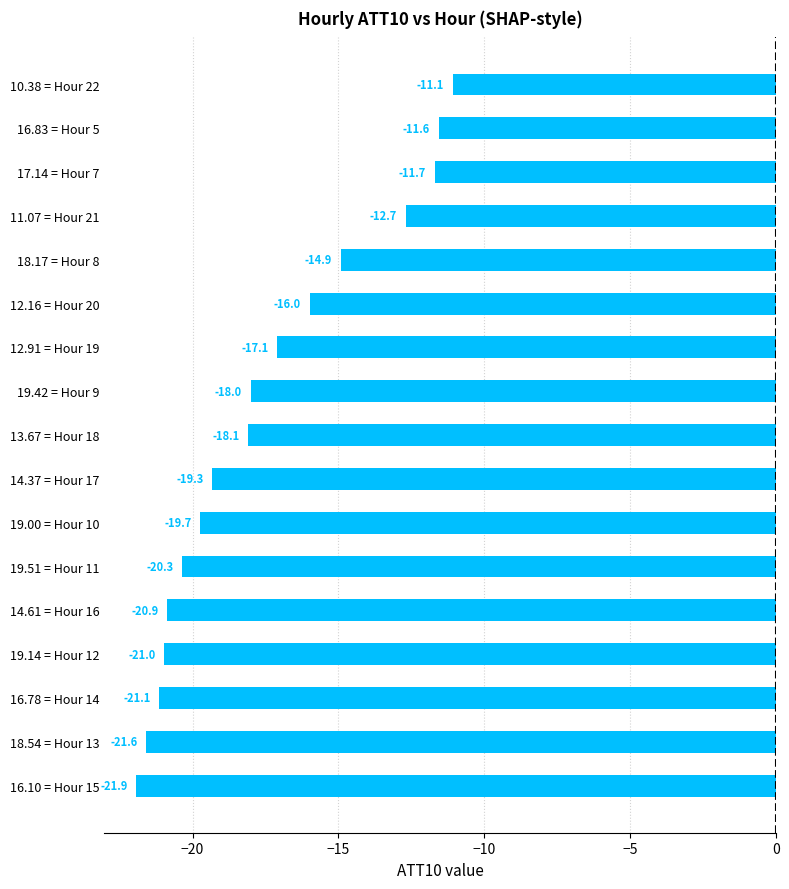

How many data points are above -18?

7